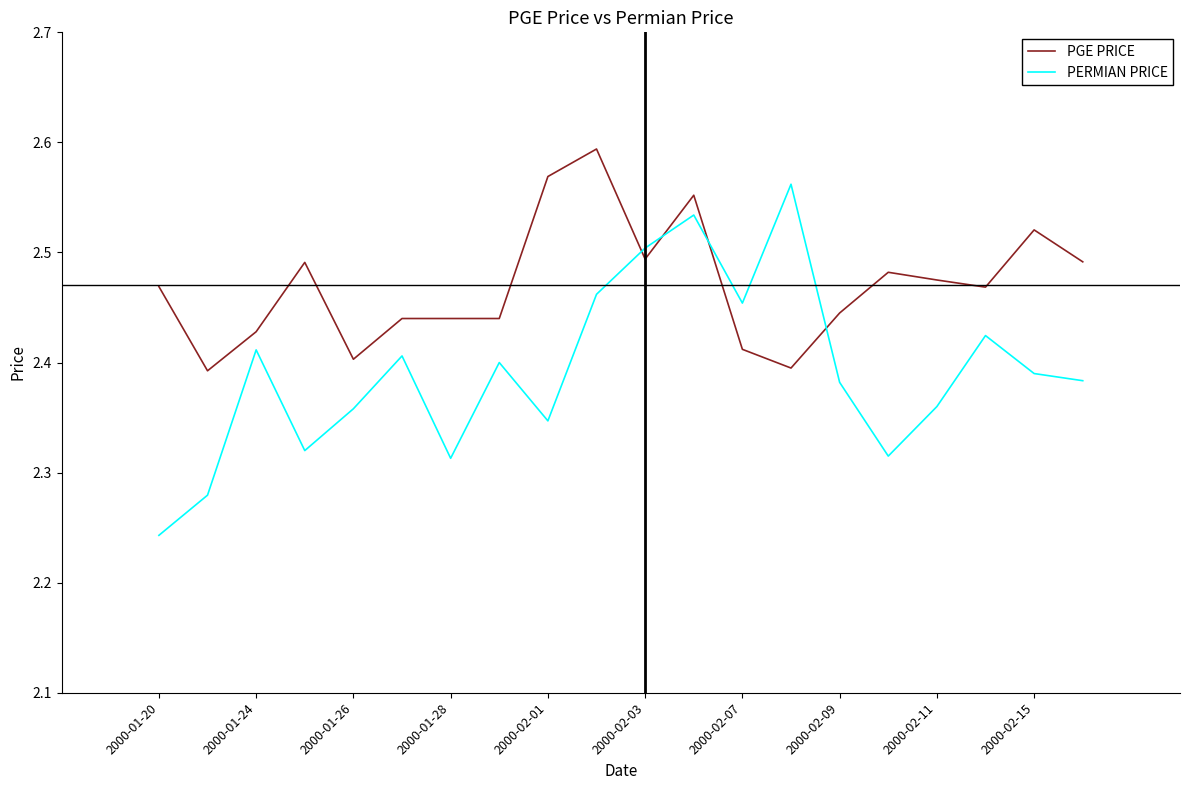

Which series has the largest range (max minus min)?

PERMIAN PRICE